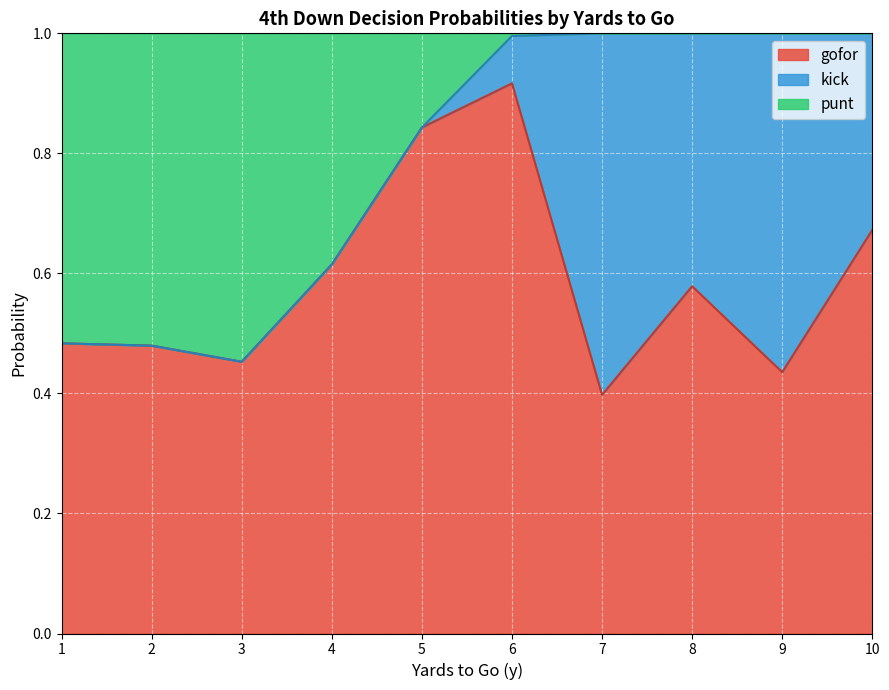

What is the total value across all series at 4?

1.0